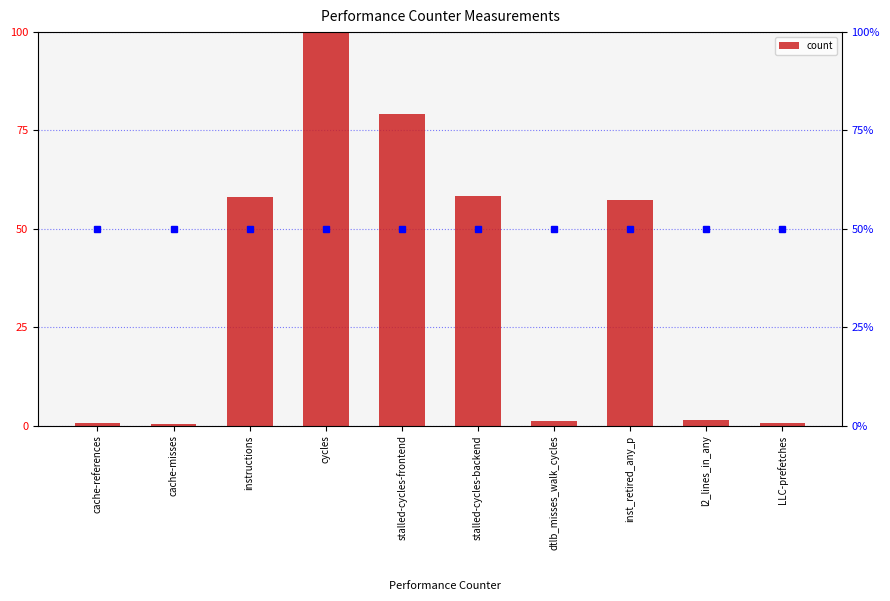

What is the difference between the values at instructions and inst_retired_any_p?

0.7